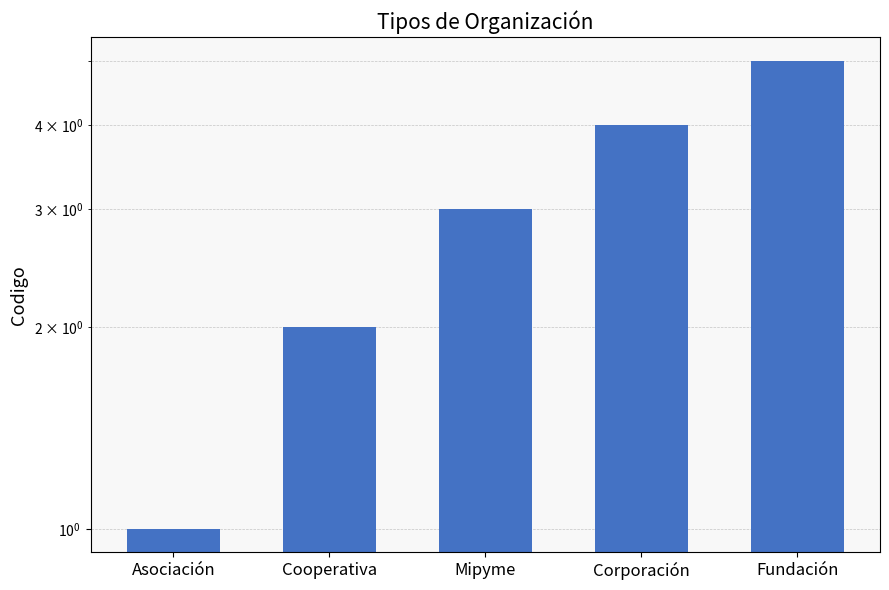

Where is the data nearest to the value 3?

Mipyme